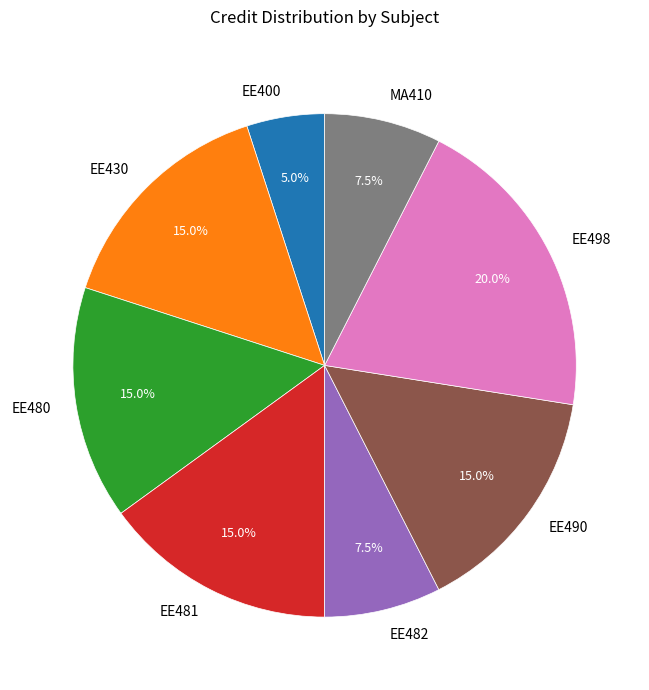

What percentage is NOT represented by EE430?

85.0%